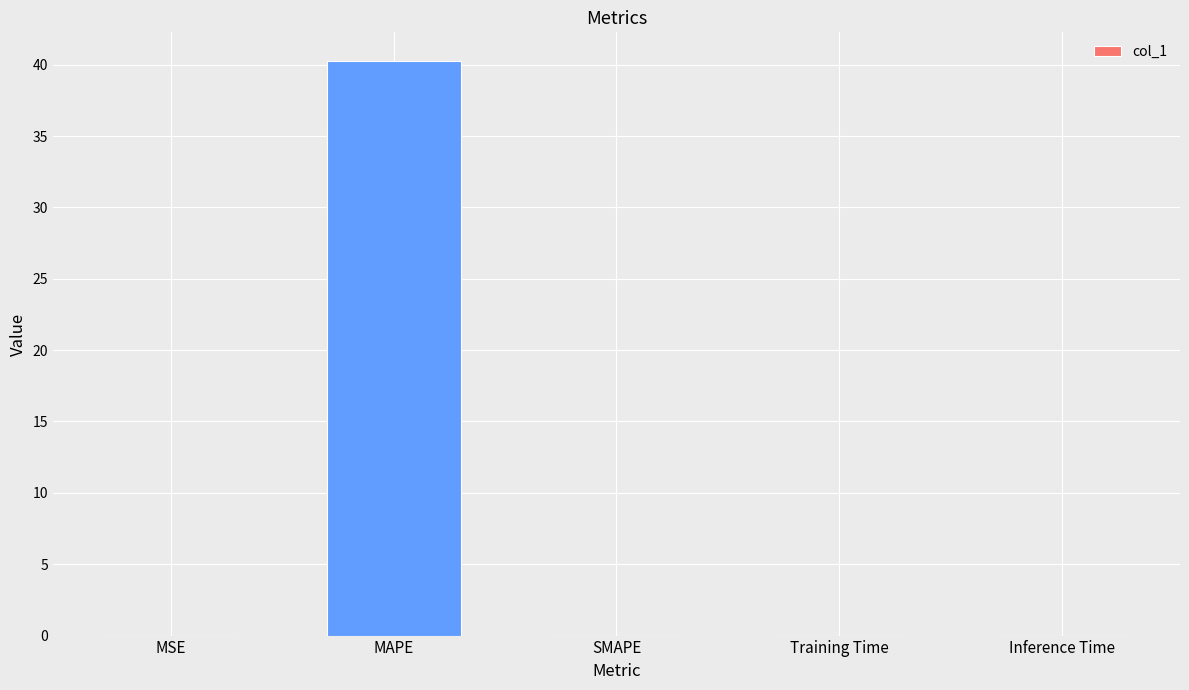

What is the maximum value shown in the chart?

40.3